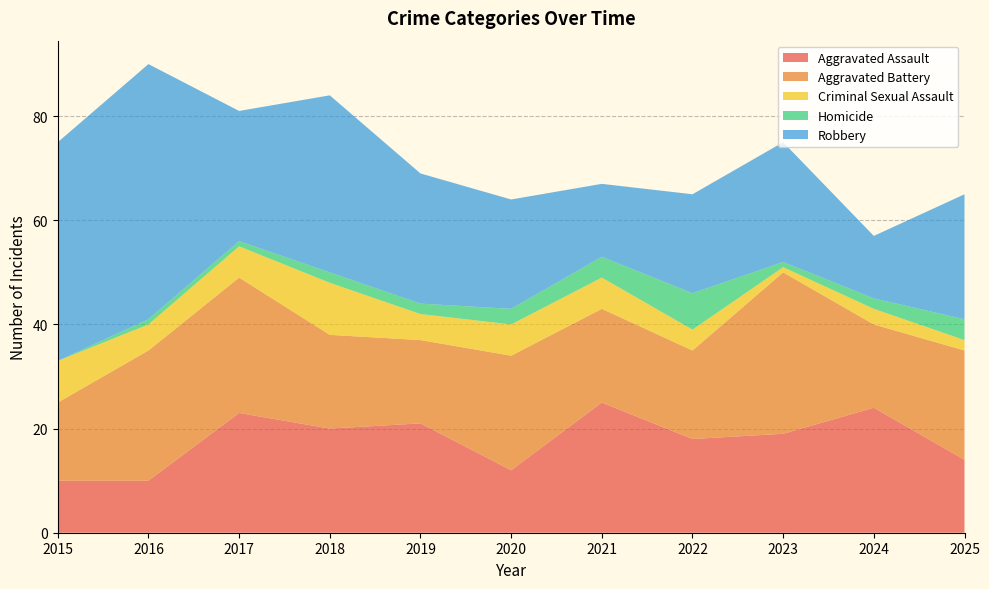

Reading left to right, transcribe all the data shown in this chart.

Aggravated Assault: 10	10	23	20	21	12	25	18	19	24	14
Aggravated Battery: 15	25	26	18	16	22	18	17	31	16	21
Criminal Sexual Assault: 8	5	6	10	5	6	6	4	1	3	2
Homicide: 0	1	1	2	2	3	4	7	1	2	4
Robbery: 42	49	25	34	25	21	14	19	23	12	24